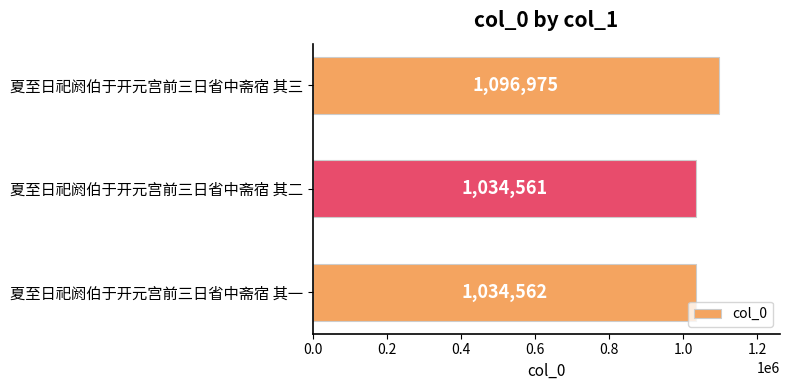

Which category has the lowest value across all series?

夏至日祀阏伯于开元宫前三日省中斋宿 其二